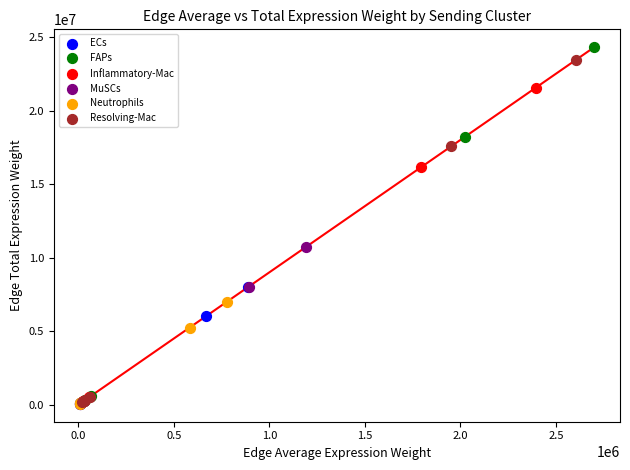

Which series has the widest spread of Y values?

FAPs